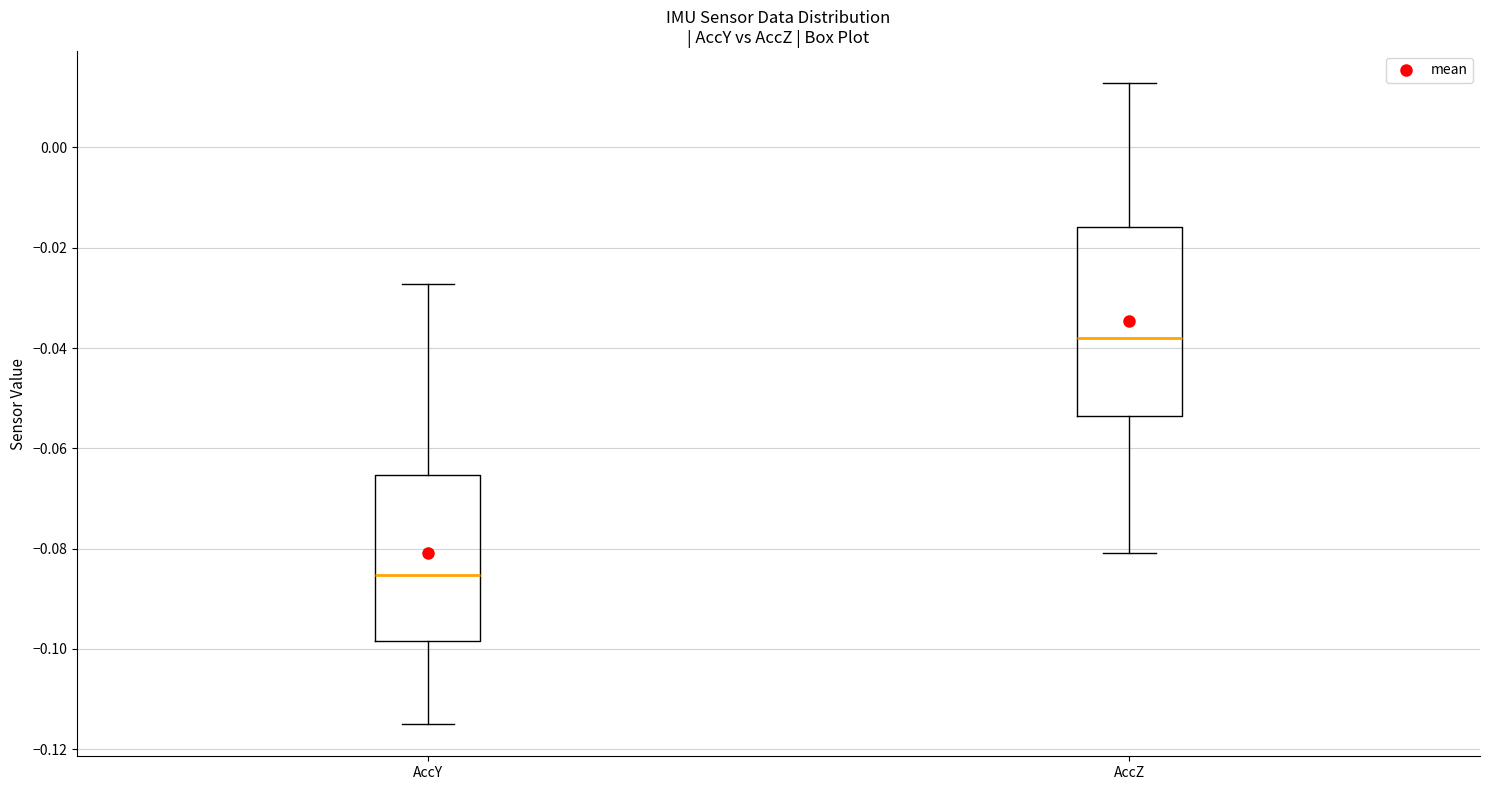

Reading left to right, read every box against the y-axis: the position of its median line, the range the box covers, and the ends of its whiskers. The values are not printed on the chart, so give them approximately, as read against the axis.

AccY: median -0.086, box -0.098 to -0.066, whiskers -0.116 to -0.028
AccZ: median -0.038, box -0.054 to -0.016, whiskers -0.080 to 0.012